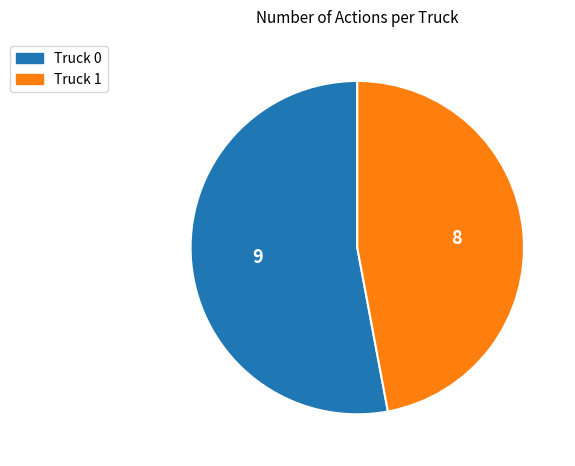

Which slice is the largest?

Truck 0